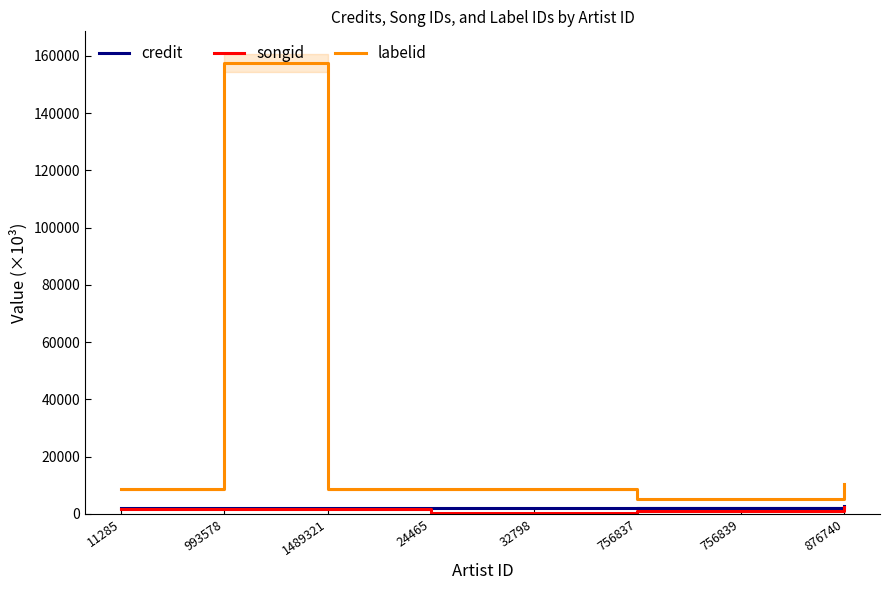

At which category is the sum across all series the highest?

993578